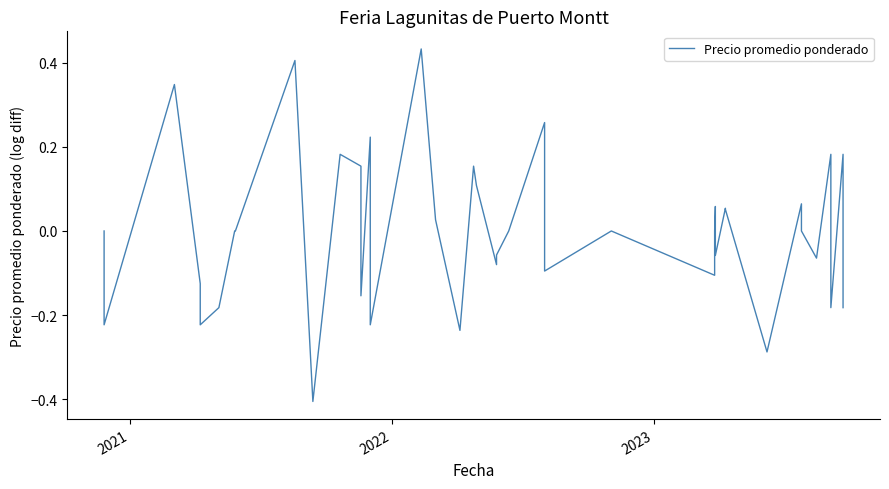

How many negative values are there?

17